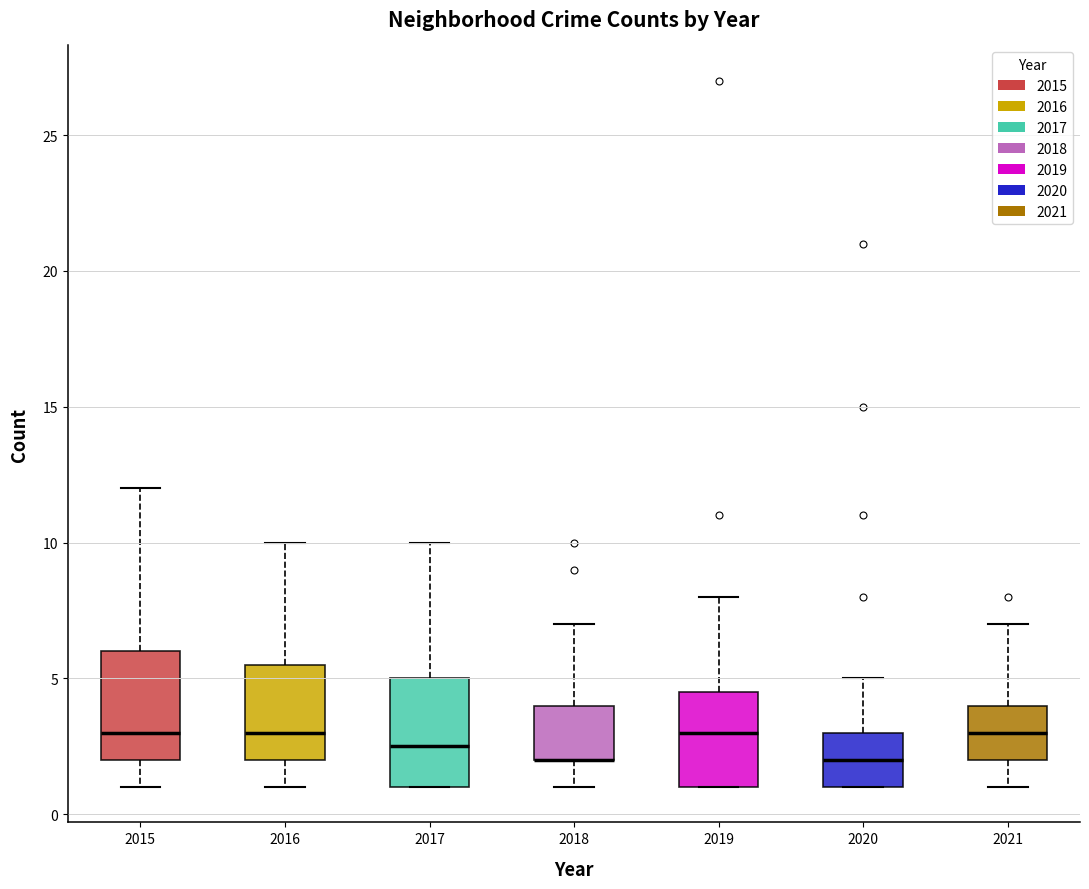

Where is the lower edge of the box at x = 2017 on the y-axis? The values are not printed on the chart, so give them approximately, as read against the axis.

1.0